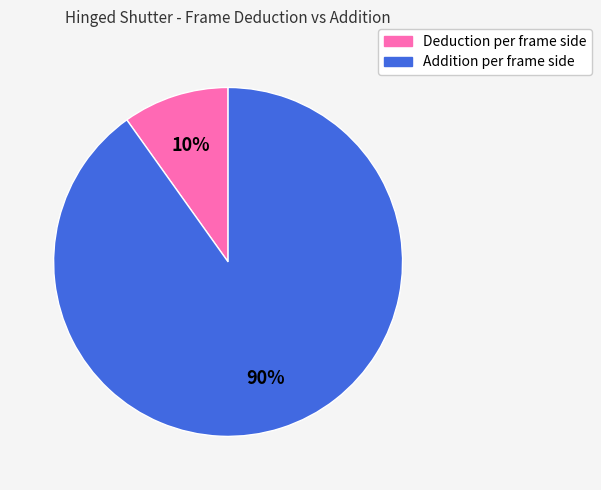

Does any single category account for the majority?

Yes